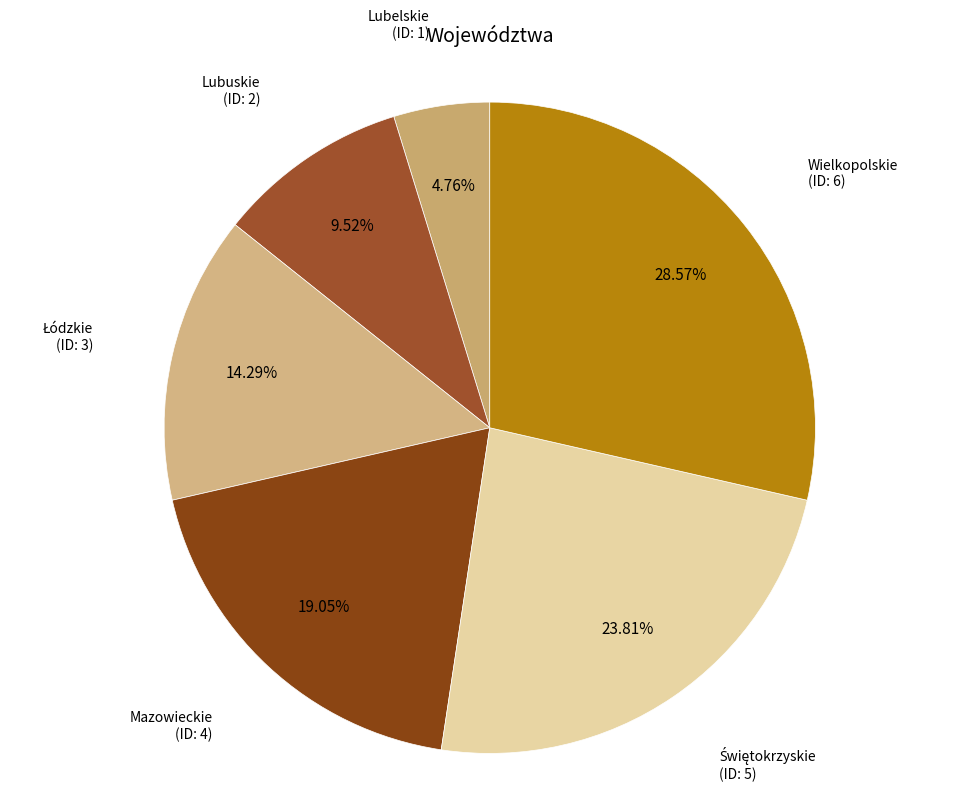

Which has a higher value, Wielkopolskie or Mazowieckie?

Wielkopolskie